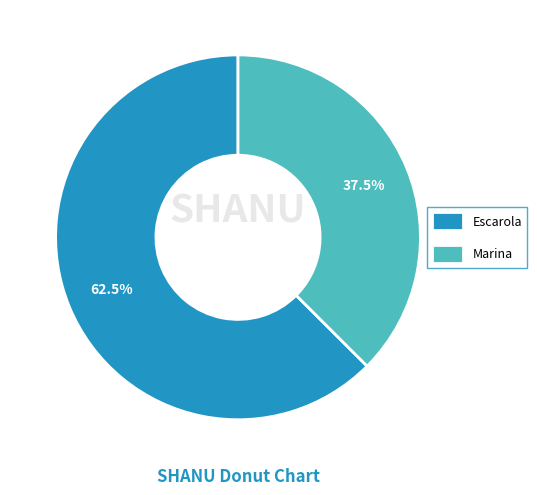

Which has a higher value, Marina or Escarola?

Escarola